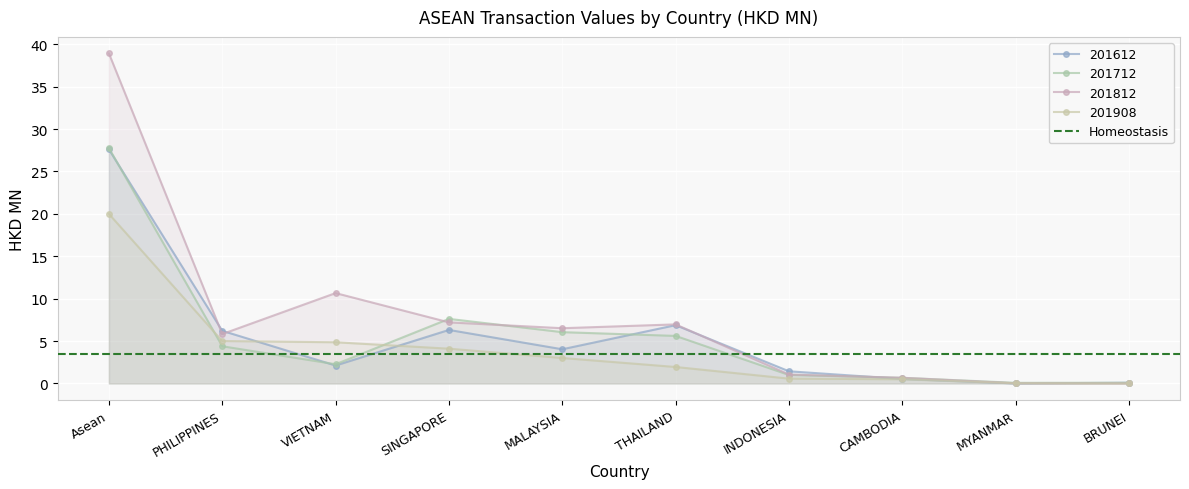

Reading left to right, extract all data points from this chart.

201612: 27.6	6.2	2.1	6.3	4.0	6.9	1.4	0.5	0.0	0.1
201712: 27.8	4.4	2.3	7.6	6.1	5.6	1.0	0.7	0.1	0.1
201812: 38.9	5.8	10.7	7.2	6.5	7.0	1.1	0.7	0.0	0.0
201908: 20.0	5.0	4.9	4.1	3.0	1.9	0.6	0.5	0.0	0.0